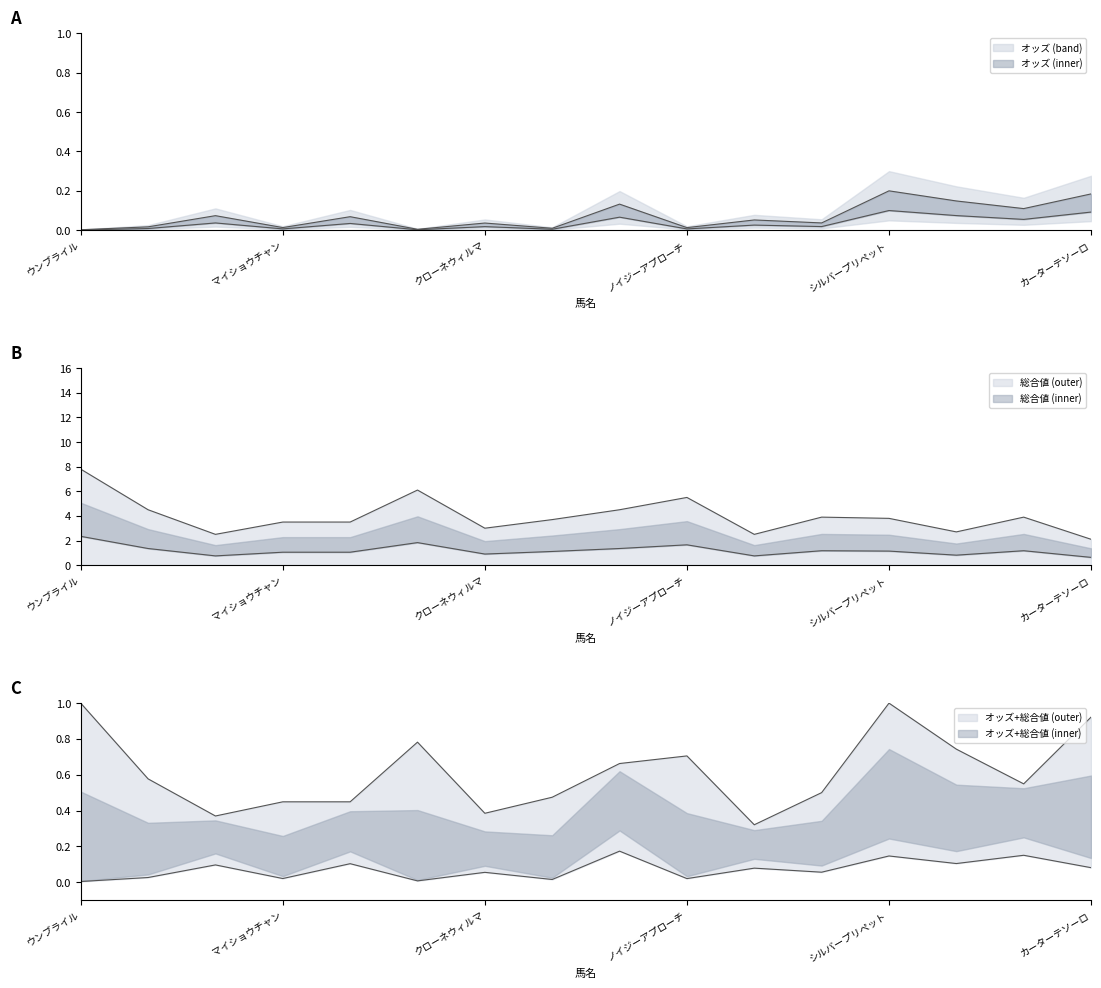

Which has a higher value, グングニル or ハンデンリリー?

グングニル